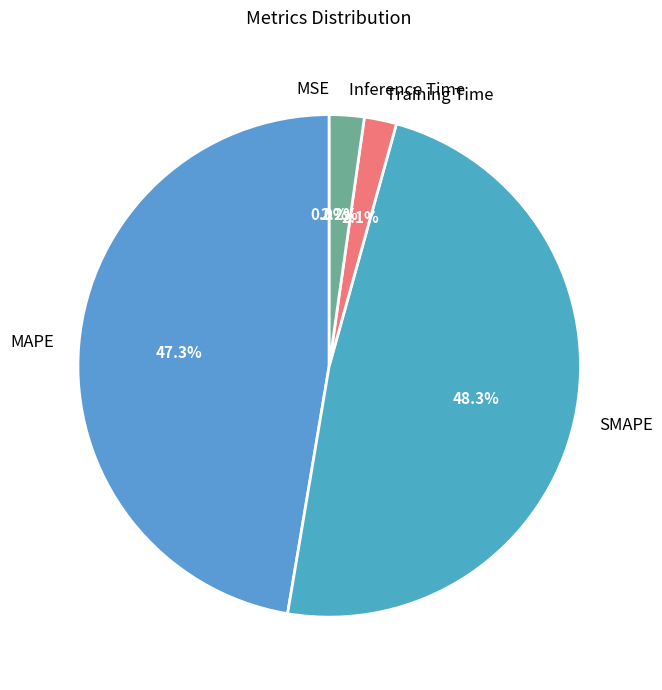

Which slice is the largest?

SMAPE